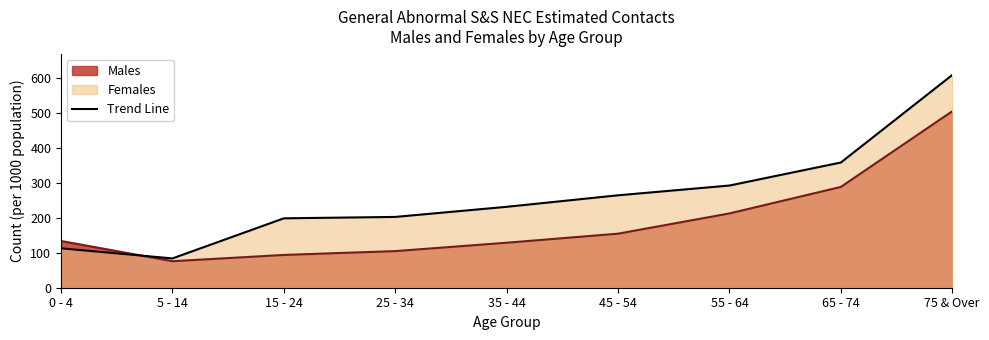

True or false: Males has more than 1 interior local peaks.

False